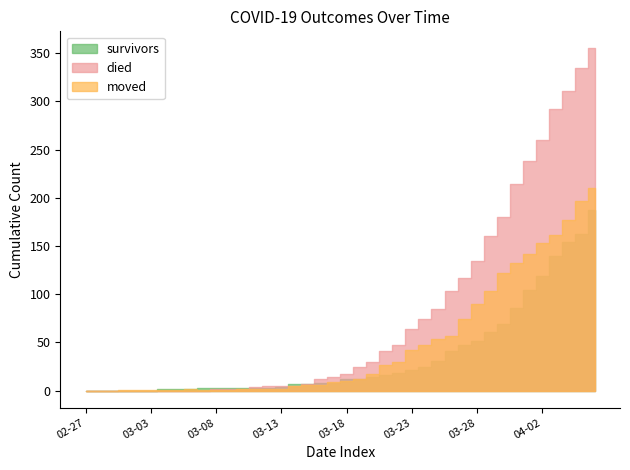

List the series in order of their peak value, lowest first.

survivors, moved, died